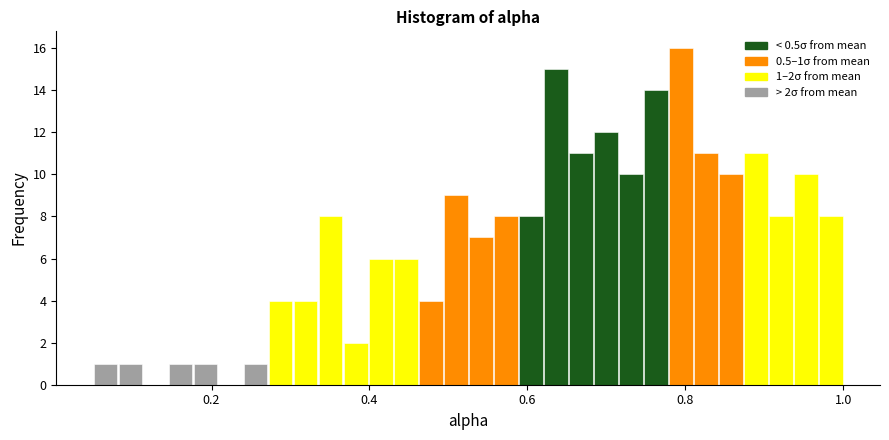

Around what value on the x-axis is the tallest bar? Give the approximate position of its centre, as read against the axis.

0.80